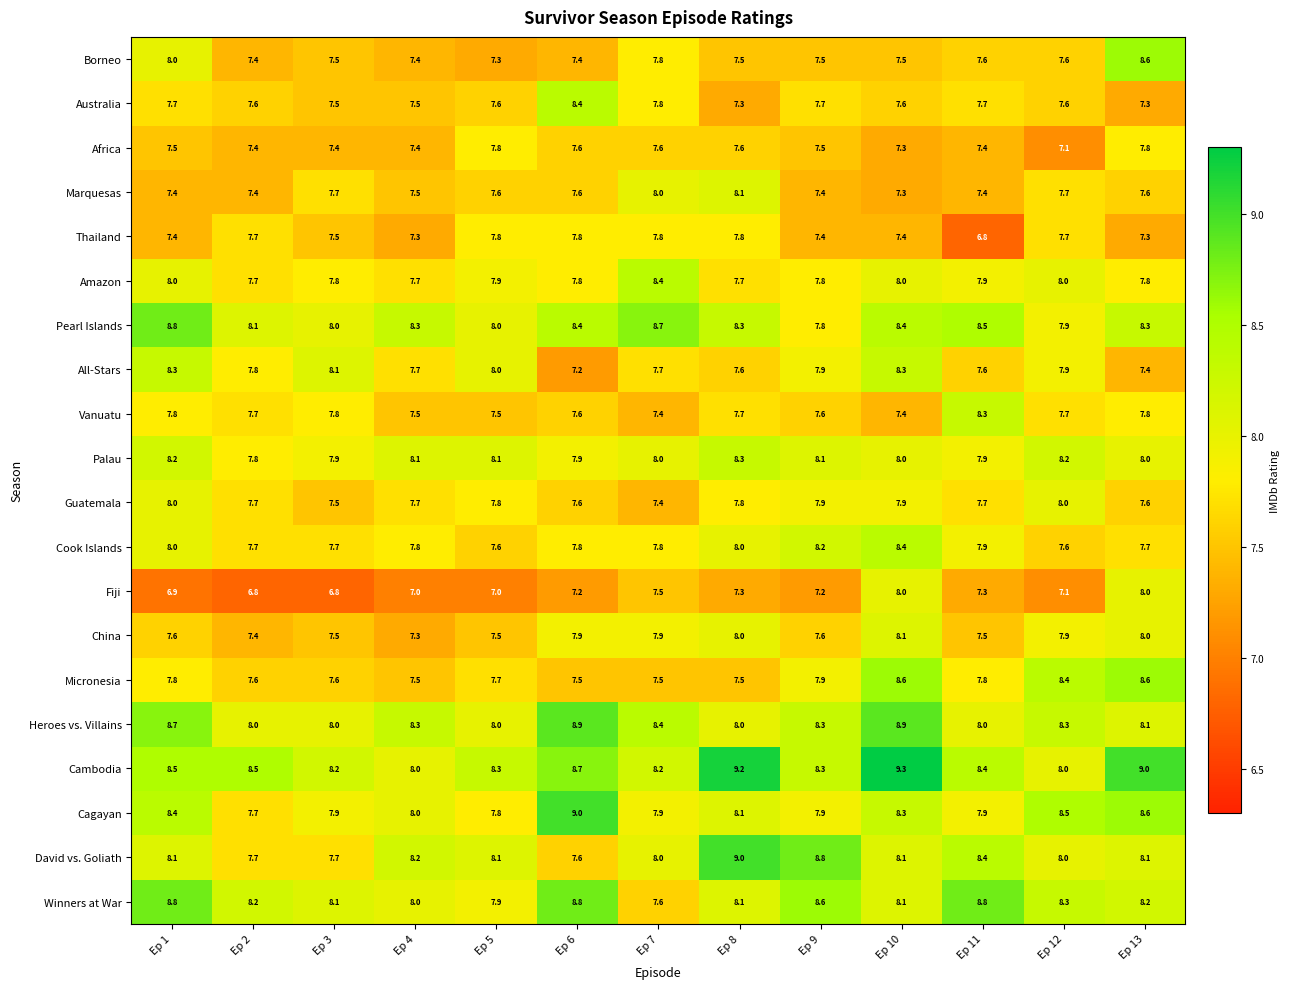

At how many categories does at least one series exceed 7?

13